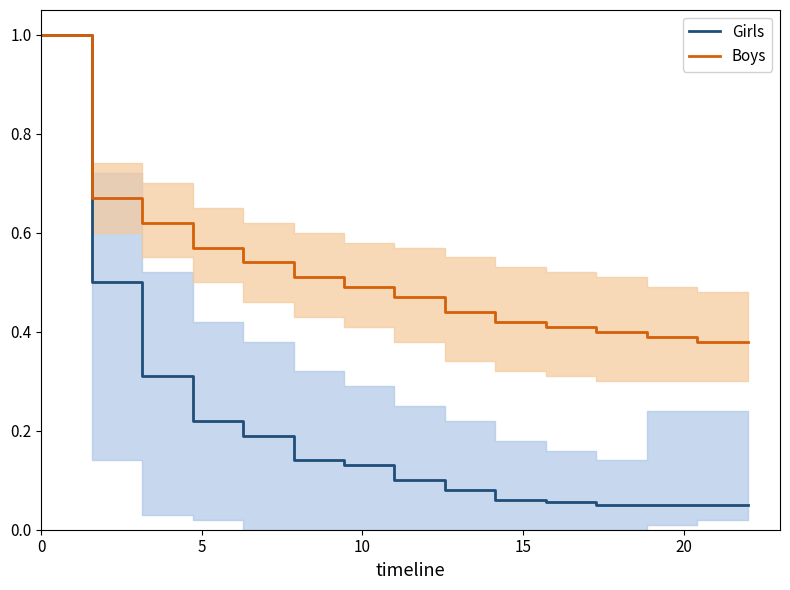

True or false: Boys and Girls cross at least once.

False